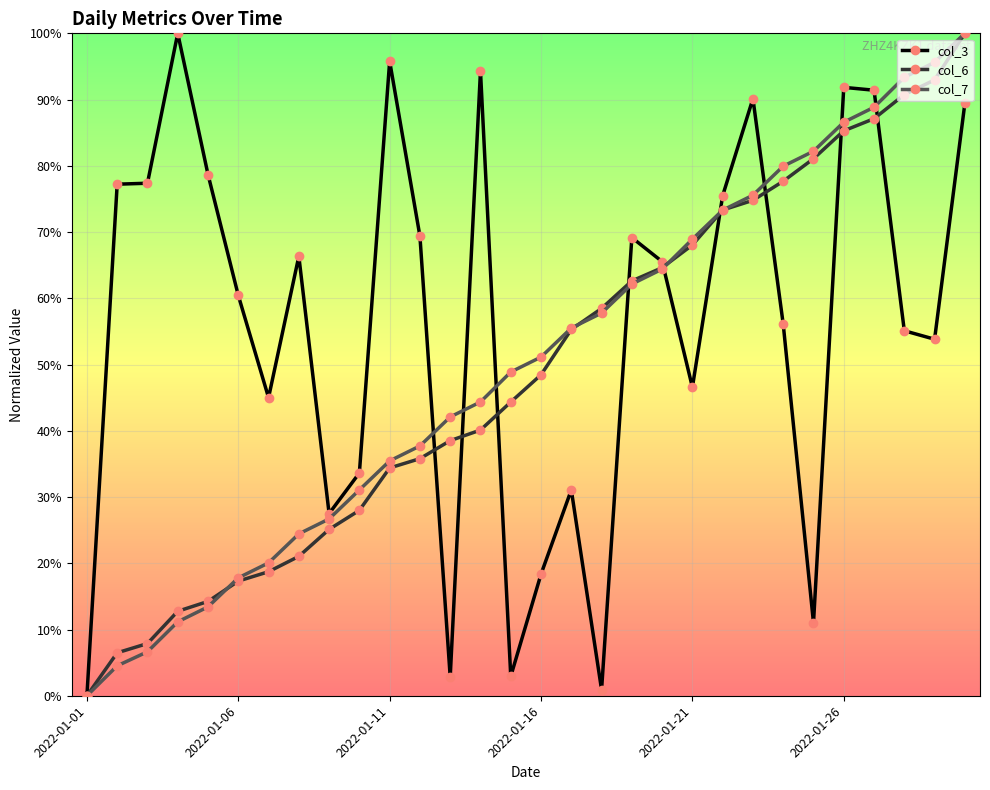

List the labels in order of col_3 value, largest first.

2022-01-04, 2022-01-11, 2022-01-14, 2022-01-26, 2022-01-27, 2022-01-23, 2022-01-30, 2022-01-05, 2022-01-03, 2022-01-02, 2022-01-22, 2022-01-12, 2022-01-19, 2022-01-08, 2022-01-20, 2022-01-06, 2022-01-24, 2022-01-28, 2022-01-29, 2022-01-21, 2022-01-07, 2022-01-10, 2022-01-17, 2022-01-09, 2022-01-16, 2022-01-25, 2022-01-15, 2022-01-13, 2022-01-18, 2022-01-01